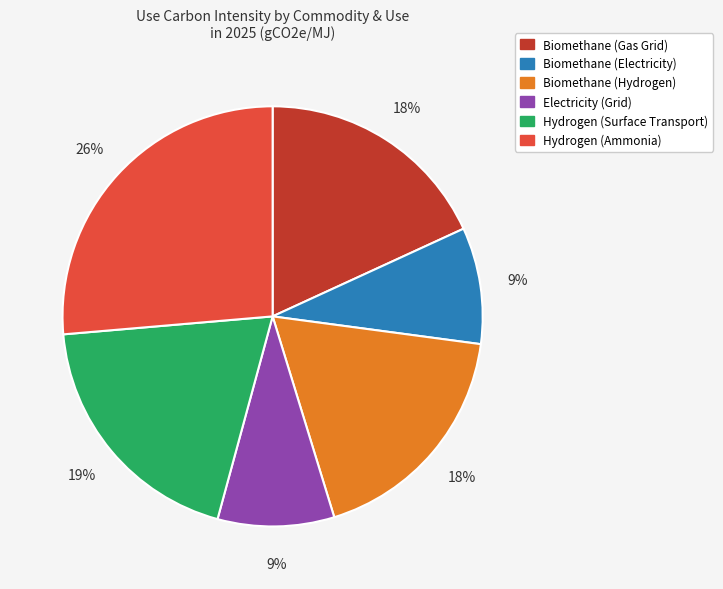

How many segments does this pie chart have?

6